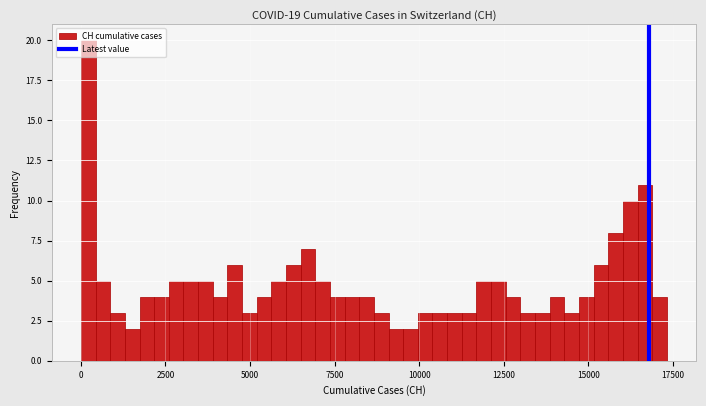

Around what value on the x-axis is the tallest bar? Give the approximate position of its centre, as read against the axis.

0